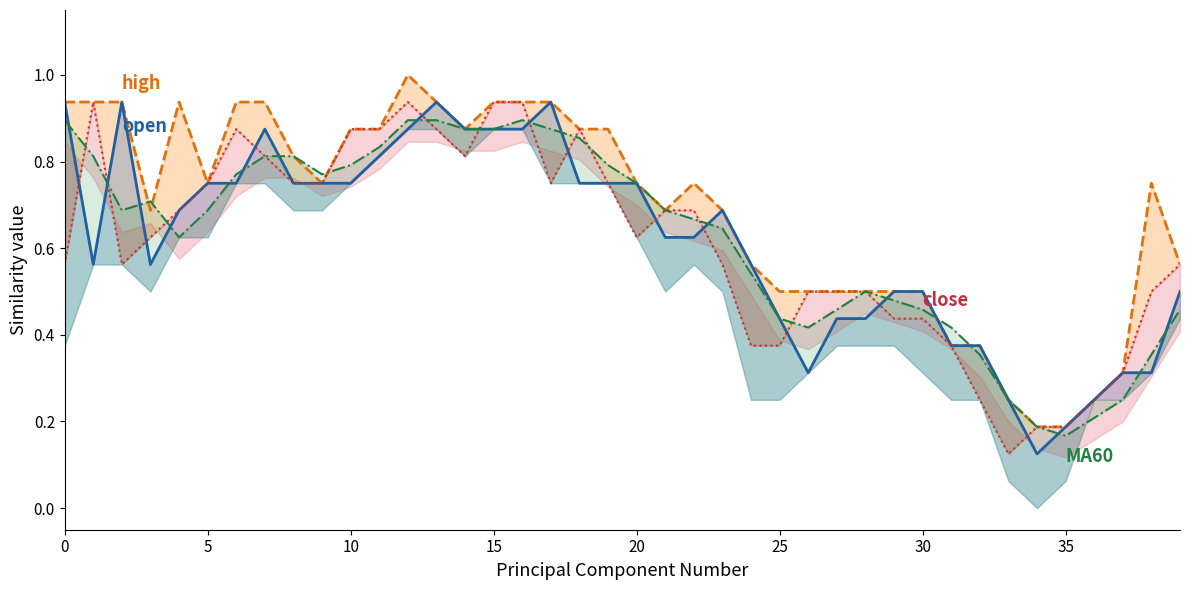

At 35, list the series in order from largest to smallest.

high, open, close, MA60